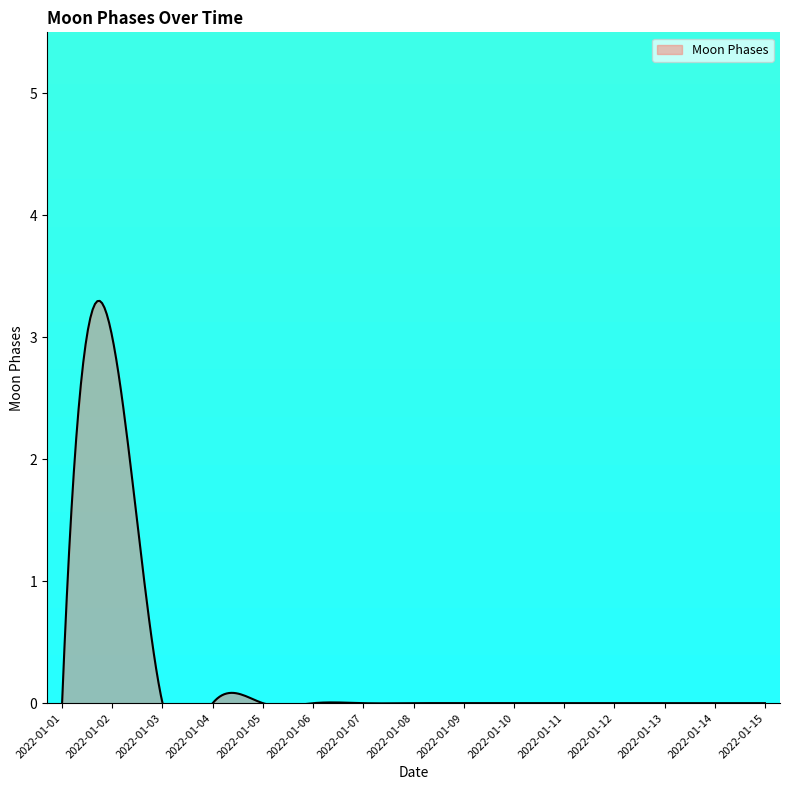

Is it true that the value at 2022-01-04 is 0?

True